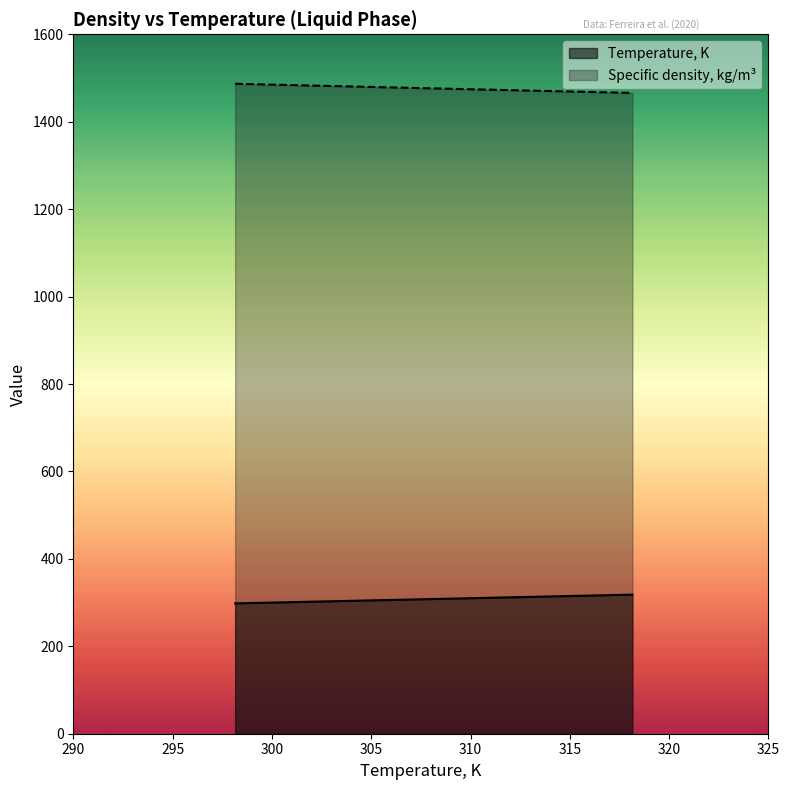

List the series in order of their peak value, highest first.

Specific density, kg/m³, Temperature, K